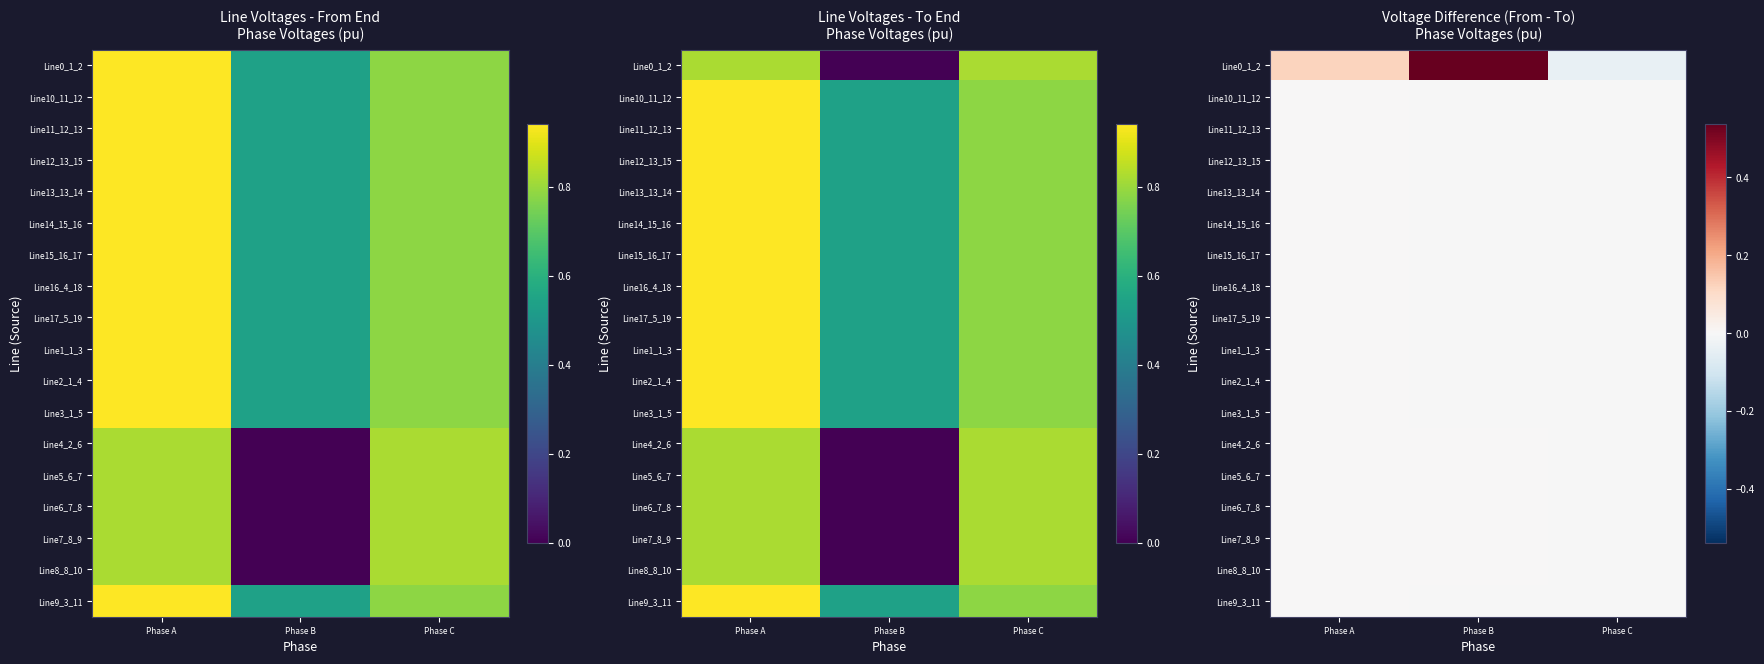

At which label does Line16_4_18 reach its peak?

Phase A